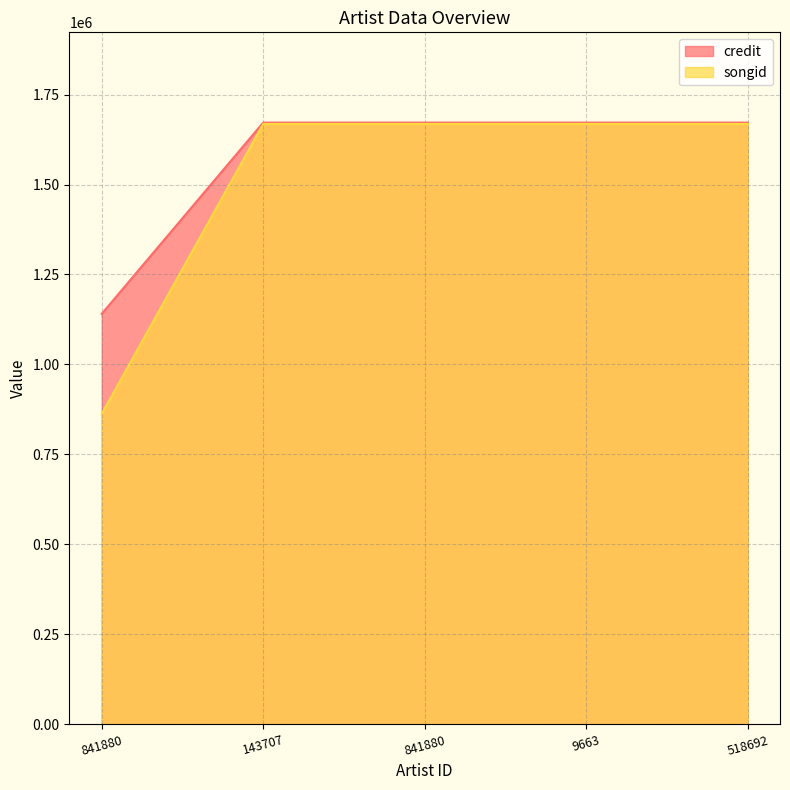

Does the chart have visible grid lines?

Yes